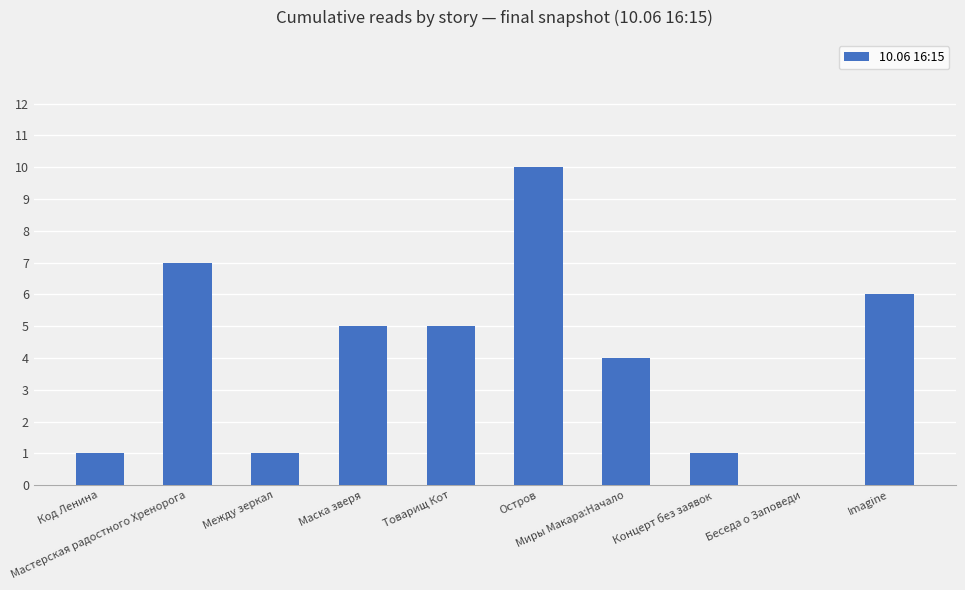

Count the number of categories in the chart.

10